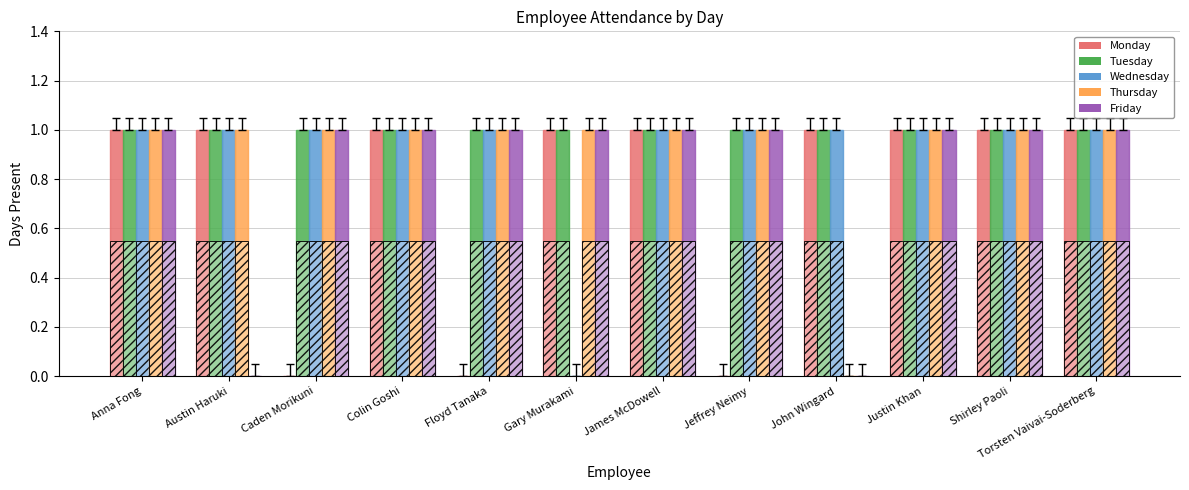

What is the total value across all series at John Wingard?

3